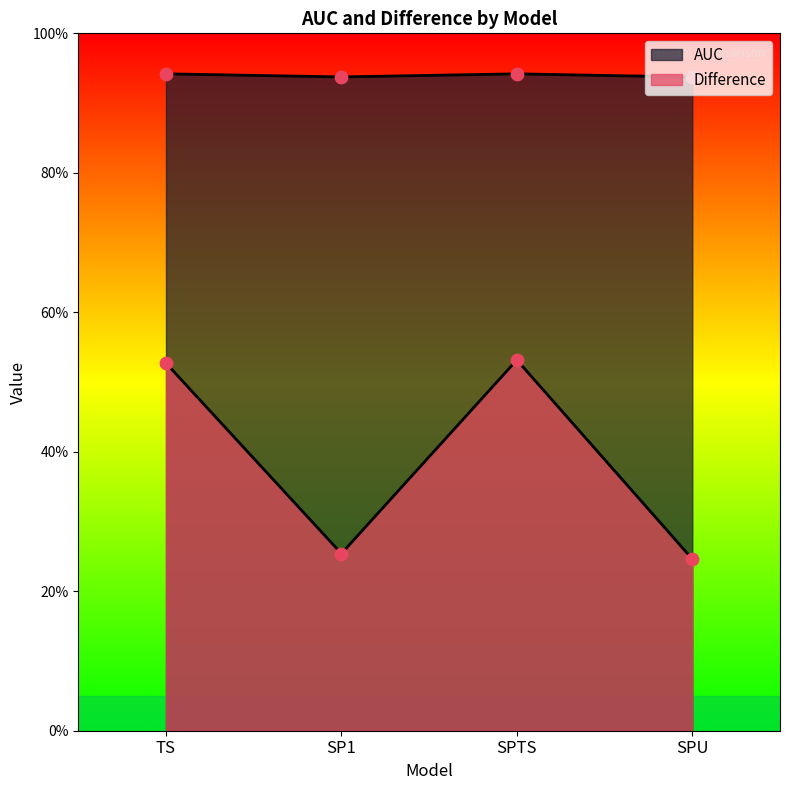

Is the value of Difference at SP1 greater than the value of AUC at TS?

No